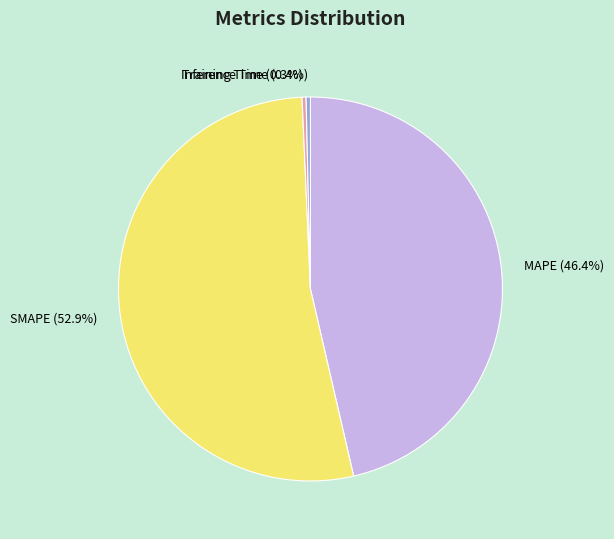

Which category accounts for the majority?

SMAPE